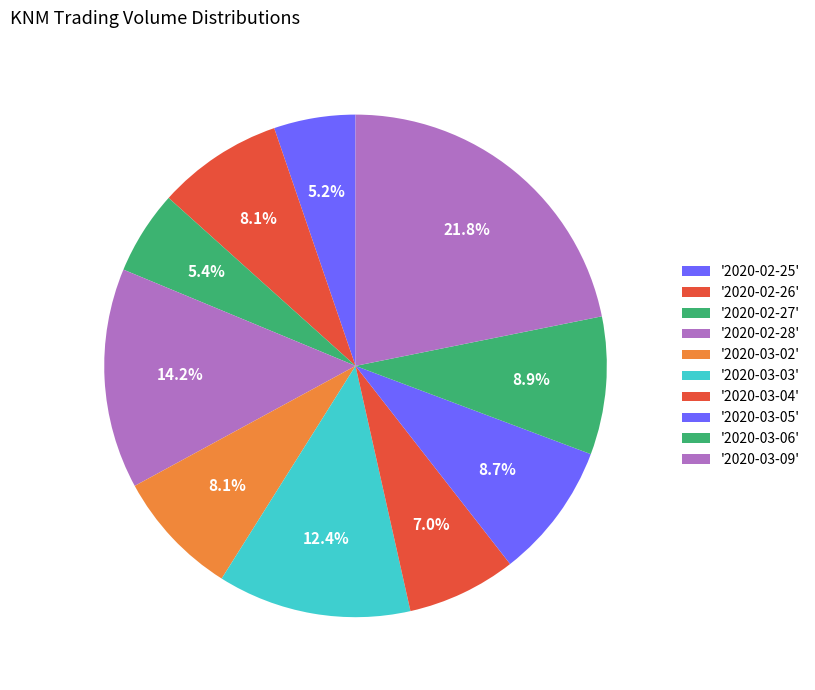

How many slices are in this pie chart?

10